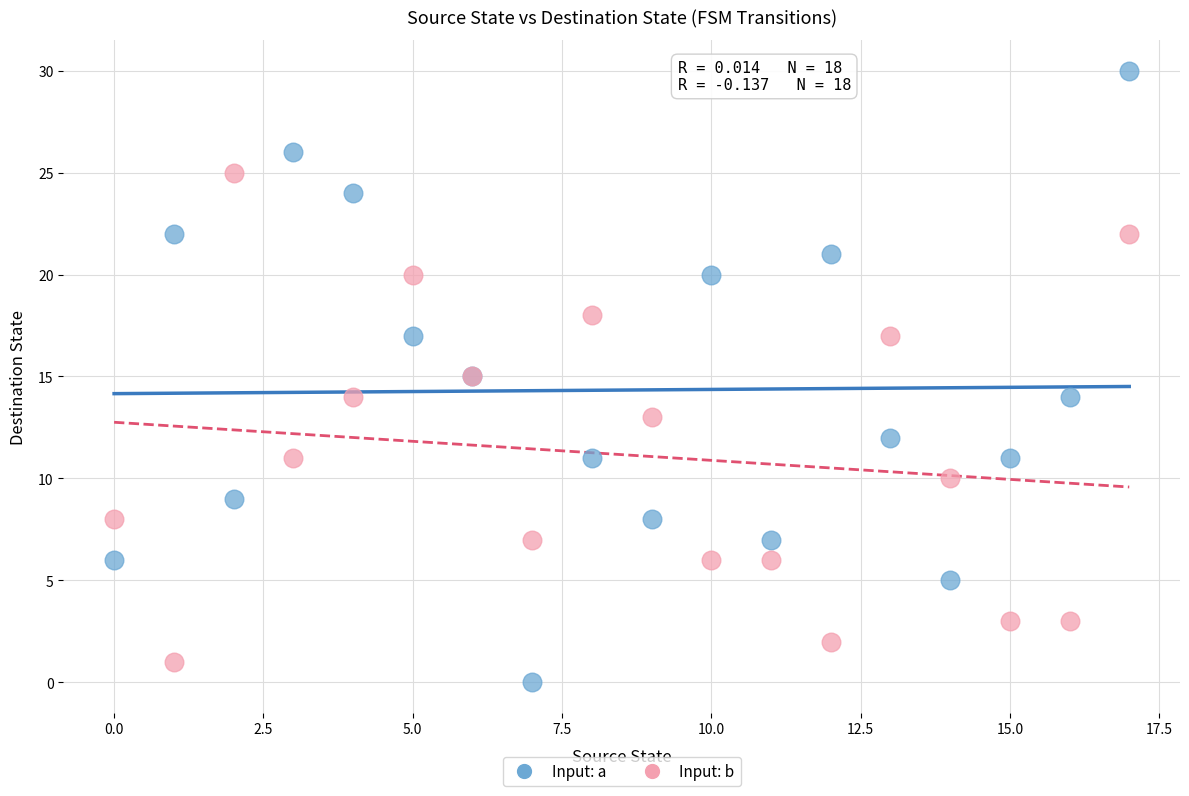

Which series contains the lowest Y value?

Input: a